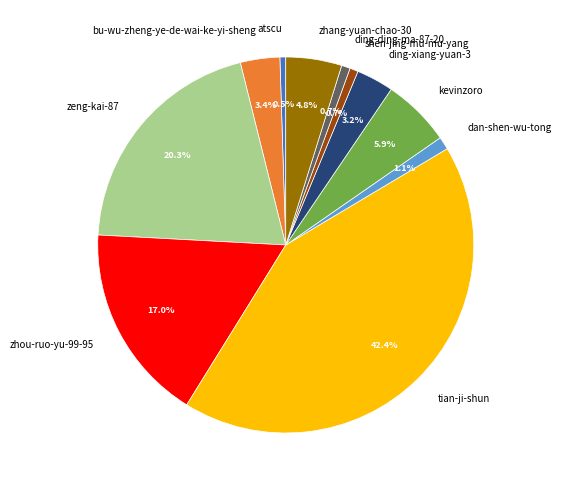

Approximately how many times larger is the value at ding-xiang-yuan-3 compared to atscu?

6.4